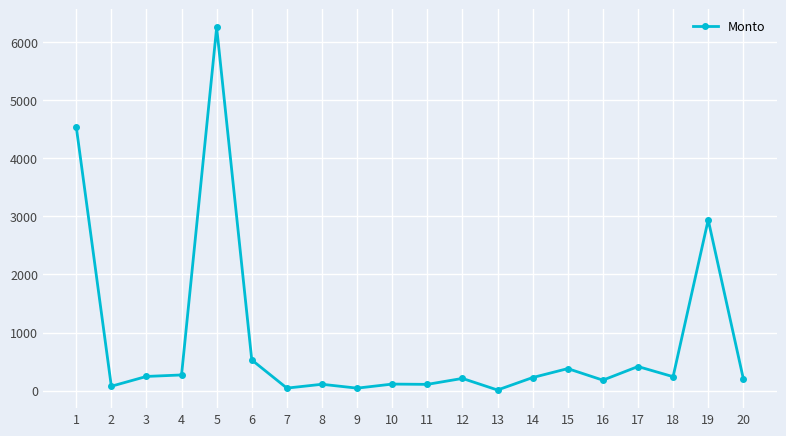

Approximately how many times larger is the value at 6 compared to 14?

2.3